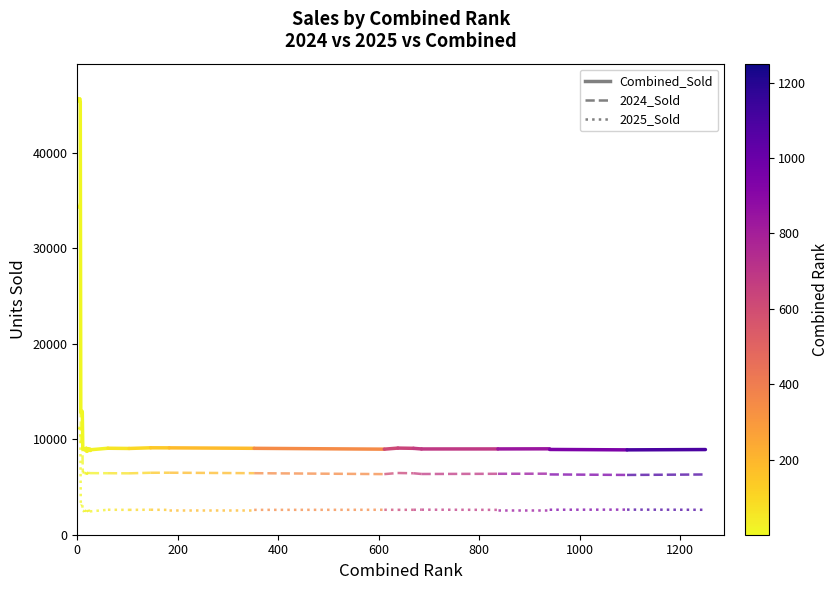

What are all the series names shown in the legend?

Combined_Sold, 2024_Sold, 2025_Sold